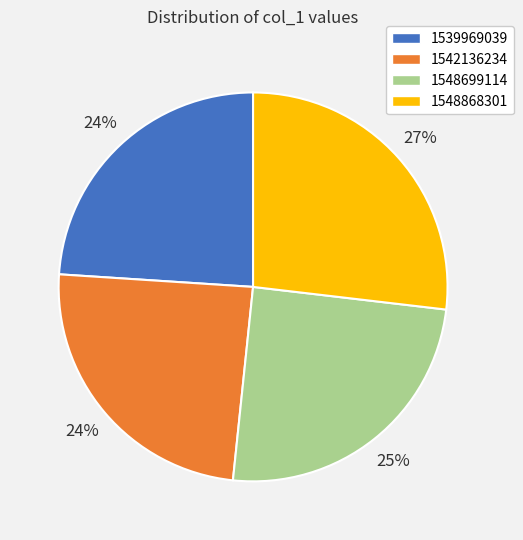

Does any single category account for the majority?

No